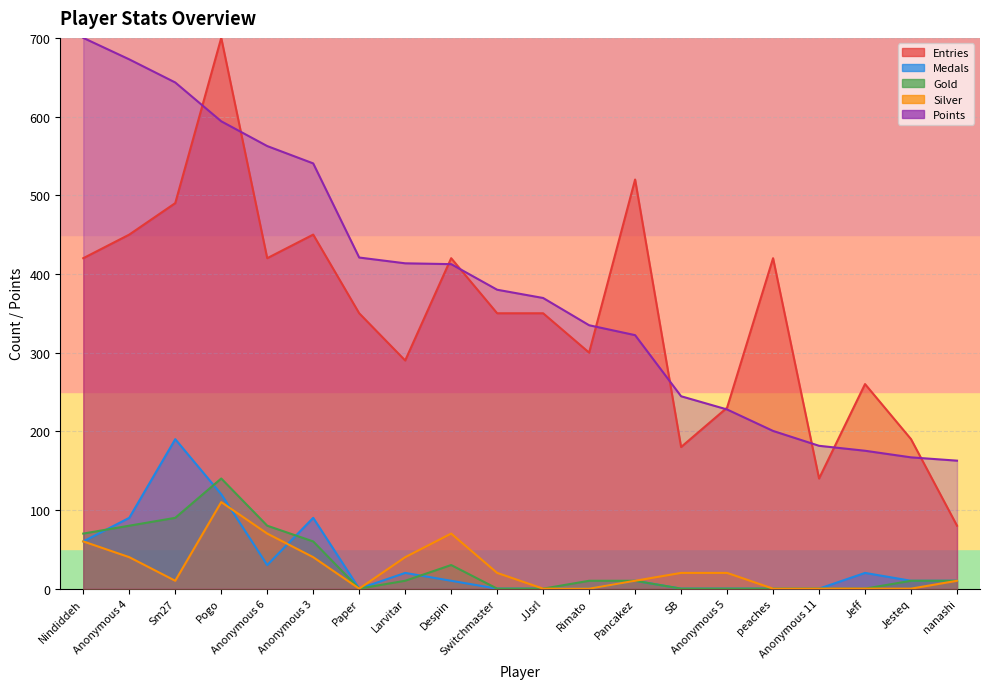

At how many categories does at least one series exceed 311?

14